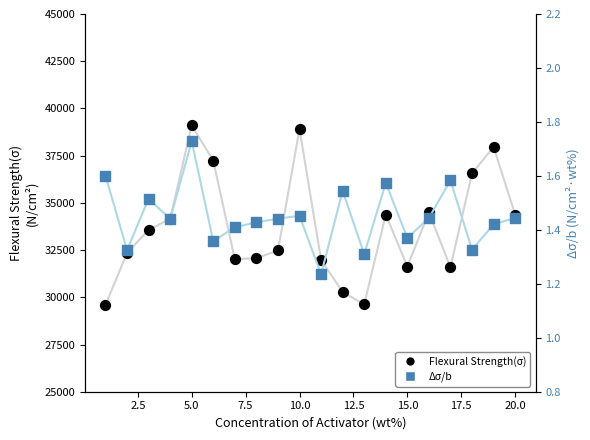

Is the value of Flexural Strength at 12 greater than the value of Δσ/b at 12.5?

Yes